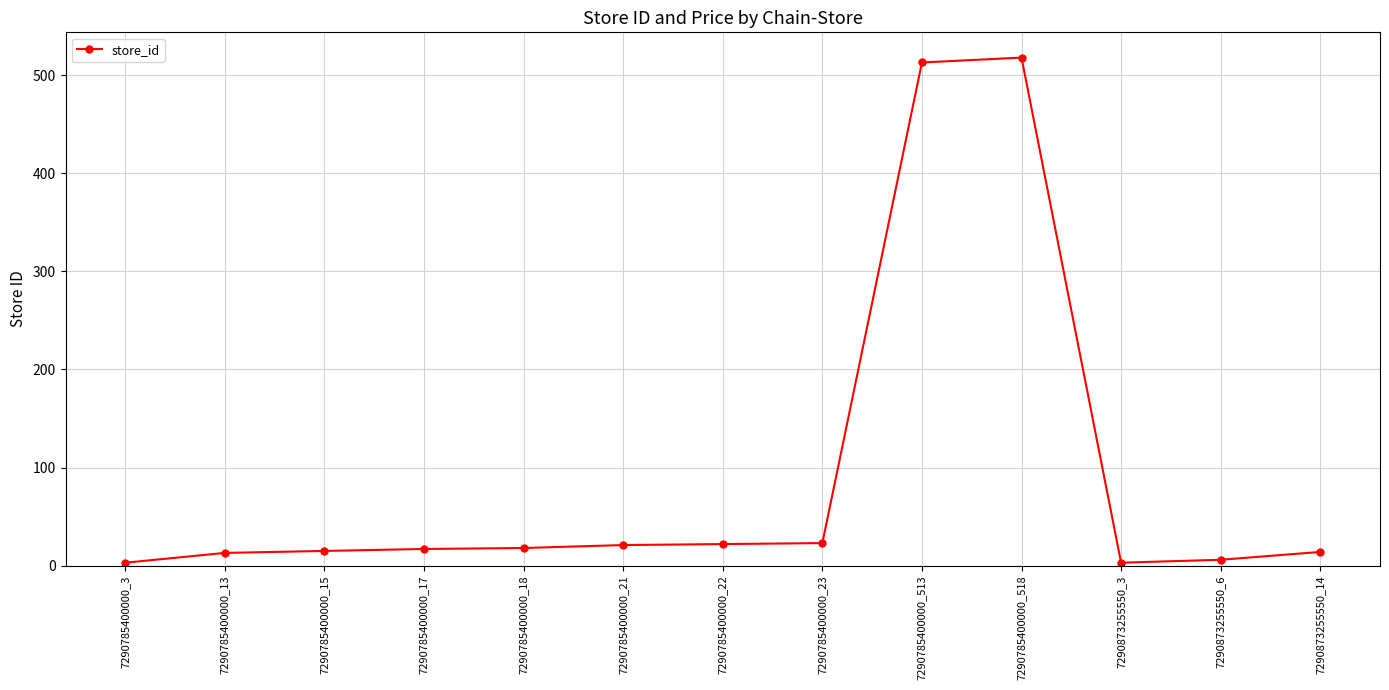

What is the smallest value displayed?

3